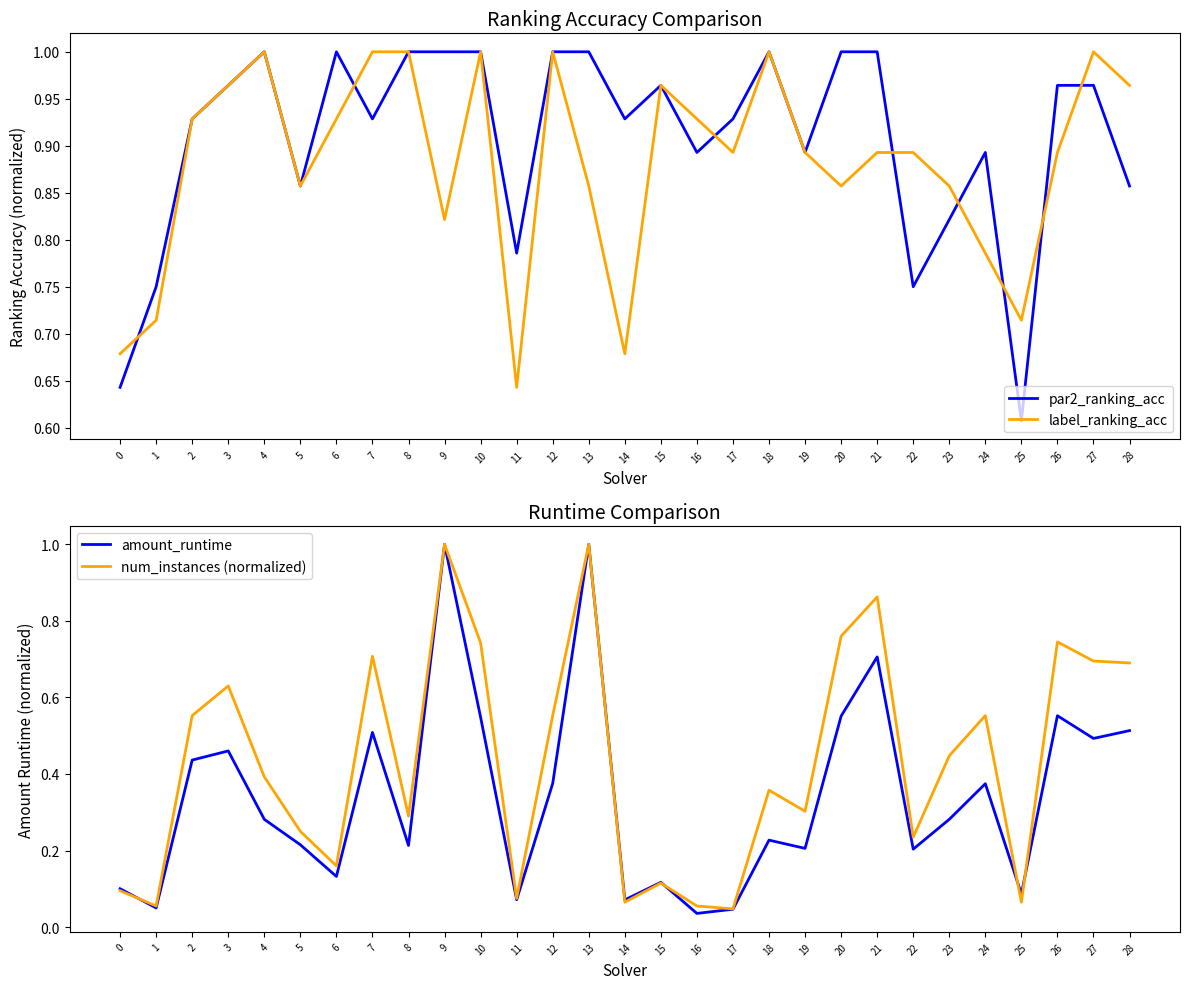

What is the value of the amount_runtime point at the 28th from the left?

0.5